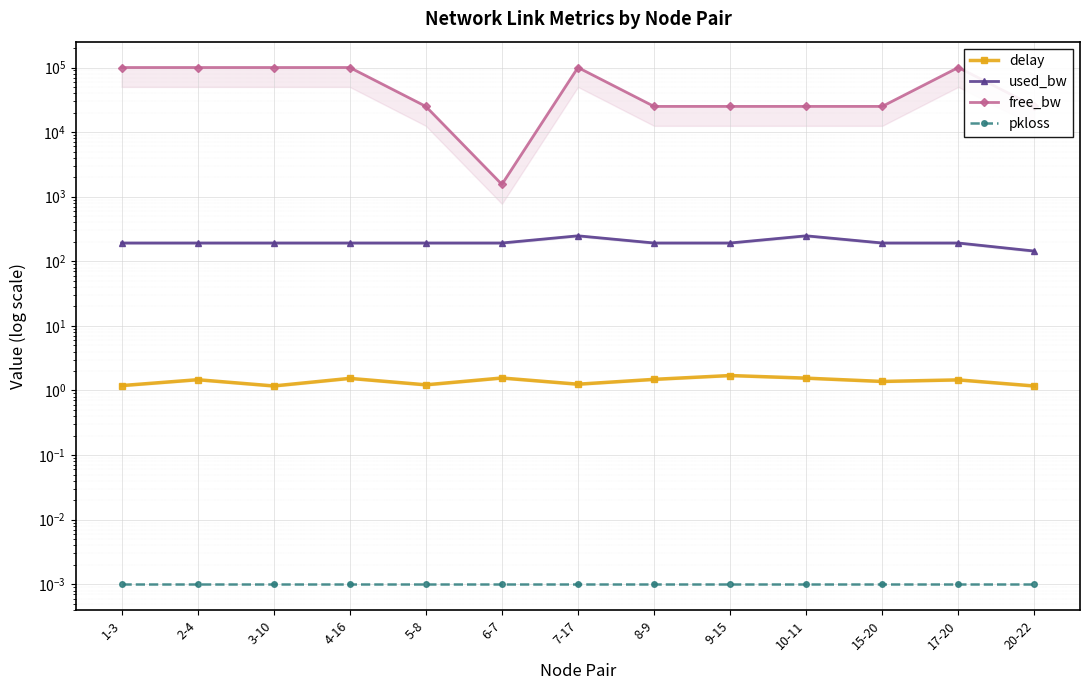

Reading left to right, transcribe all the data shown in this chart.

delay: 1-3=1.2	2-4=1.5	3-10=1.2	4-16=1.5	5-8=1.2	6-7=1.6	7-17=1.3	8-9=1.5	9-15=1.7	10-11=1.6	15-20=1.4	17-20=1.5	20-22=1.2
used_bw: 1-3=192.0	2-4=191.9	3-10=192.0	4-16=192.0	5-8=192.0	6-7=192.0	7-17=247.9	8-9=192.0	9-15=191.9	10-11=247.9	15-20=191.9	17-20=191.9	20-22=144.0
free_bw: 1-3=99999.8	2-4=99999.8	3-10=99999.8	4-16=99999.8	5-8=24999.8	6-7=1549.8	7-17=99999.8	8-9=24999.8	9-15=24999.8	10-11=24999.8	15-20=24999.8	17-20=99999.8	20-22=24999.9
pkloss: 1-3=0.0	2-4=0.0	3-10=0.0	4-16=0.0	5-8=0.0	6-7=0.0	7-17=0.0	8-9=0.0	9-15=0.0	10-11=0.0	15-20=0.0	17-20=0.0	20-22=0.0